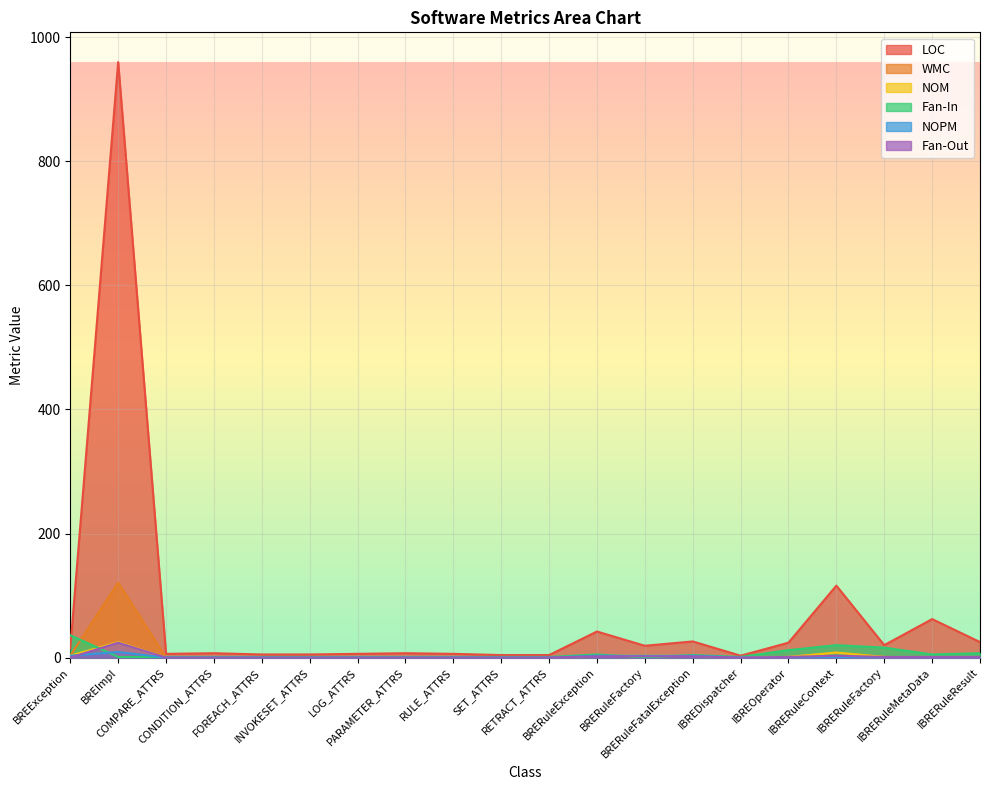

What is the total value across all series at IBREOperator?

39